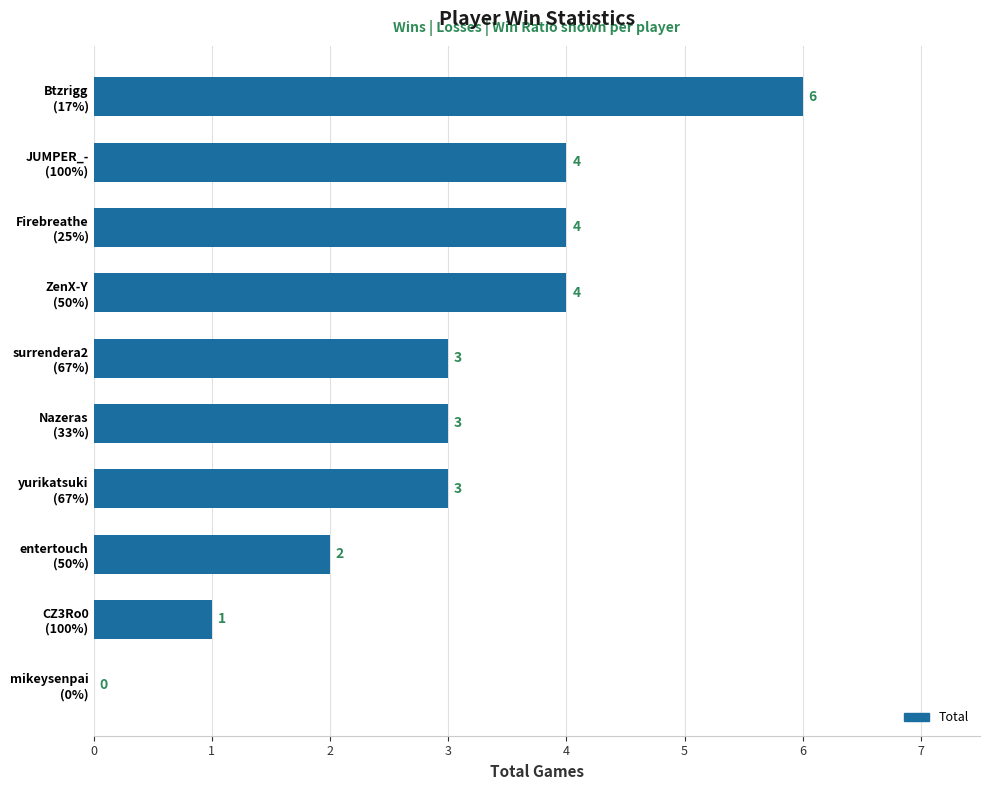

Which category has the highest value across all series?

Btzrigg
(17%)